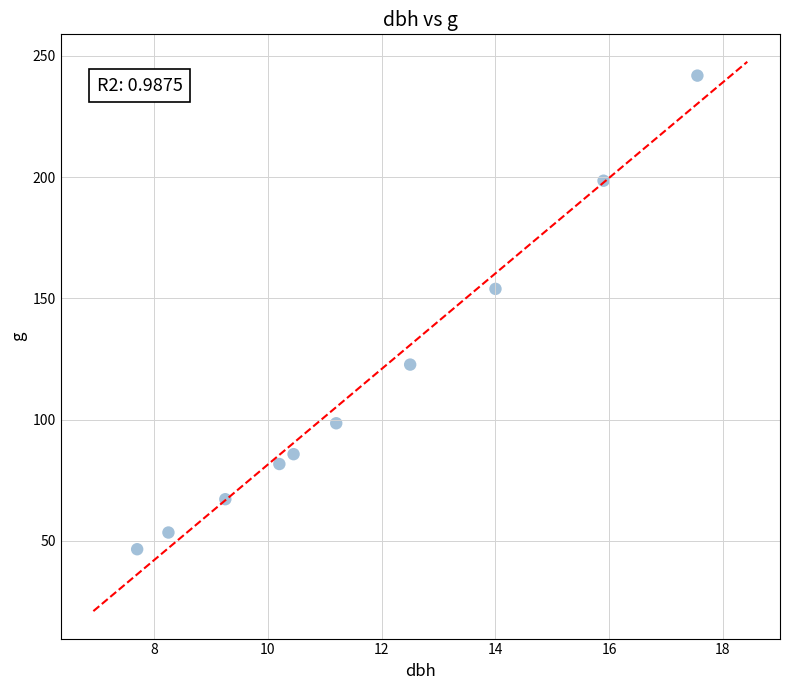

What Y value in the scatter plot is closest to 144?

153.9